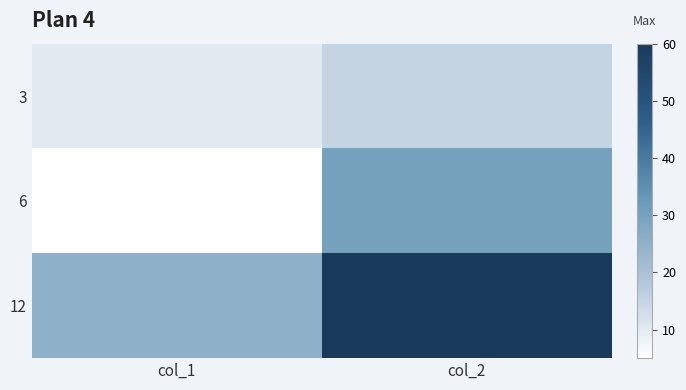

Reading left to right, transcribe all the data shown in this chart.

3: col_1=10	col_2=15
6: col_1=5	col_2=30
12: col_1=25	col_2=60